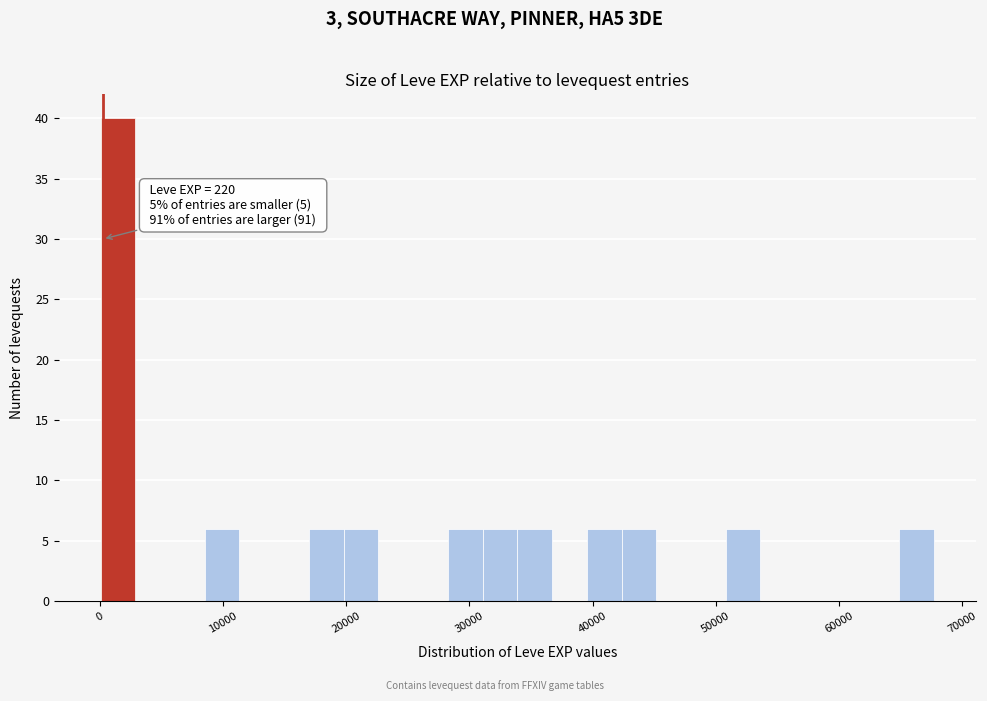

Read against the x-axis, roughly where is the centre of the tallest bar?

1000